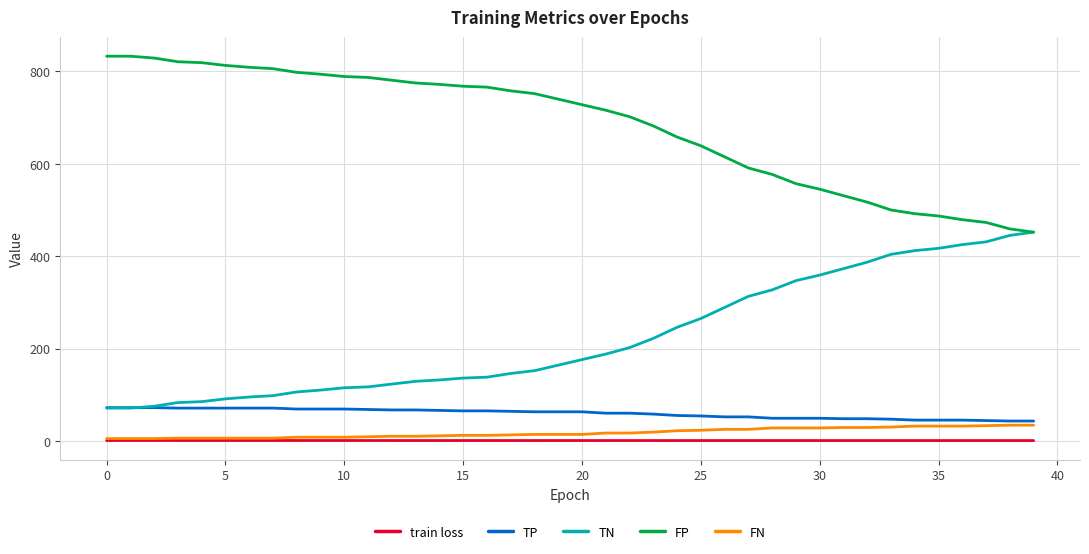

Rank the series by their maximum value, from highest to lowest.

FP, TN, TP, FN, train loss